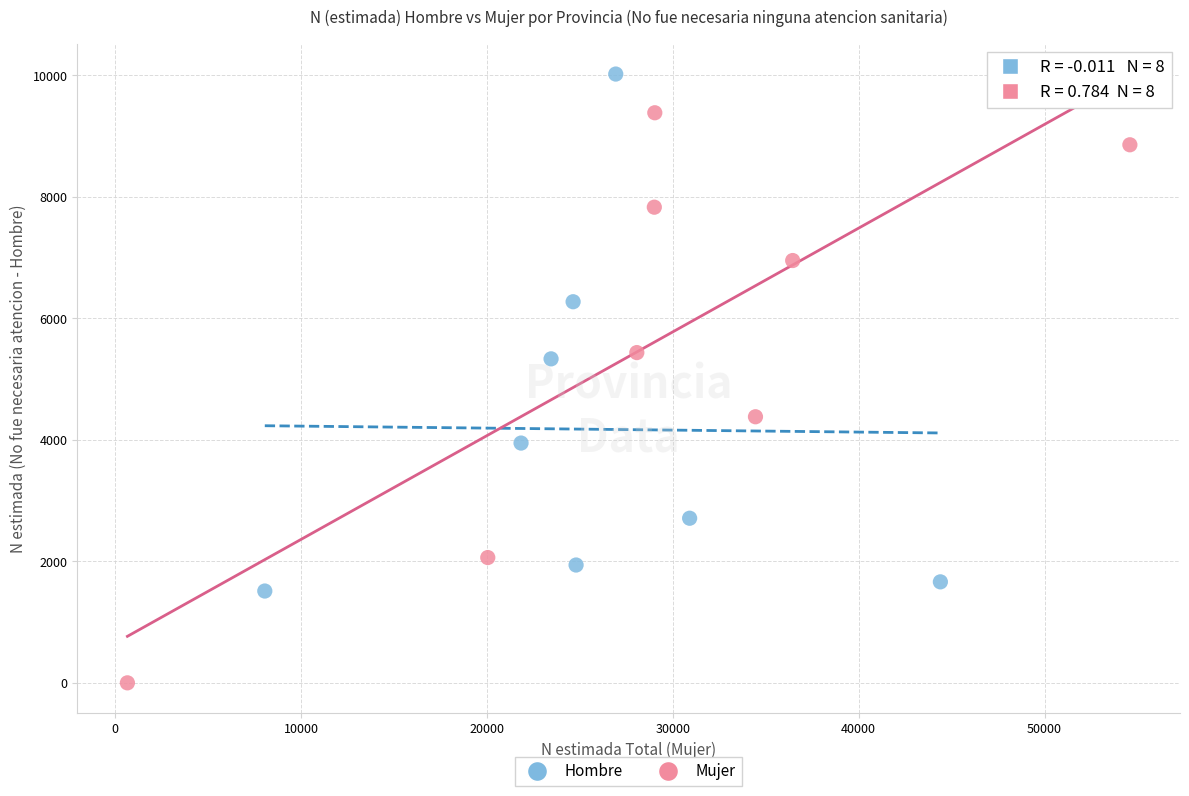

Which series has the largest Y range (max minus min)?

Mujer